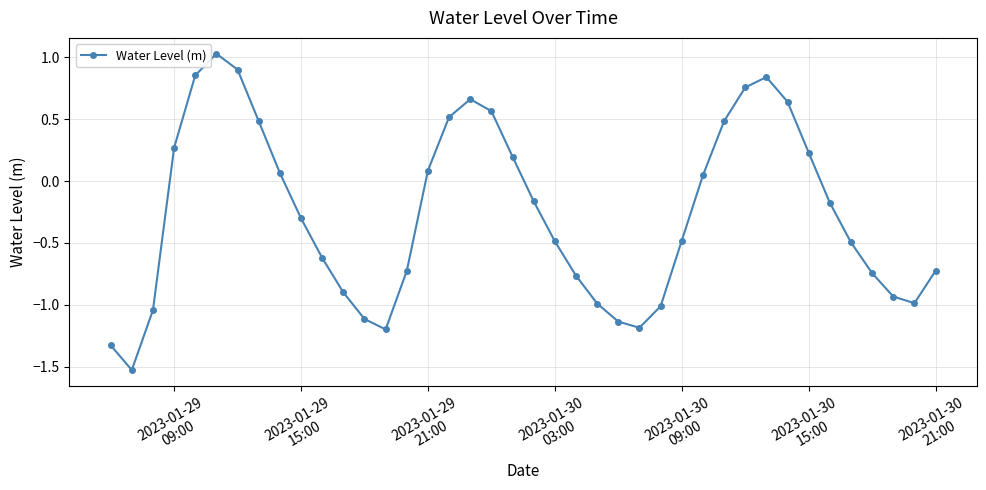

How many interior local valleys (lower than both neighbors) does the data have?

4